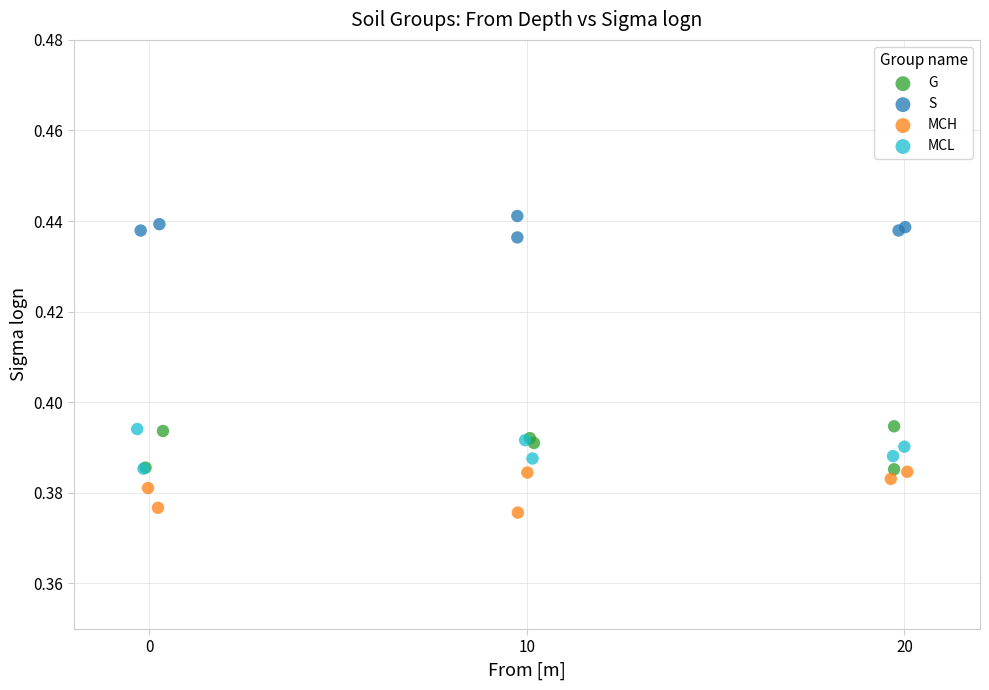

Which series reaches the maximum Y coordinate?

S